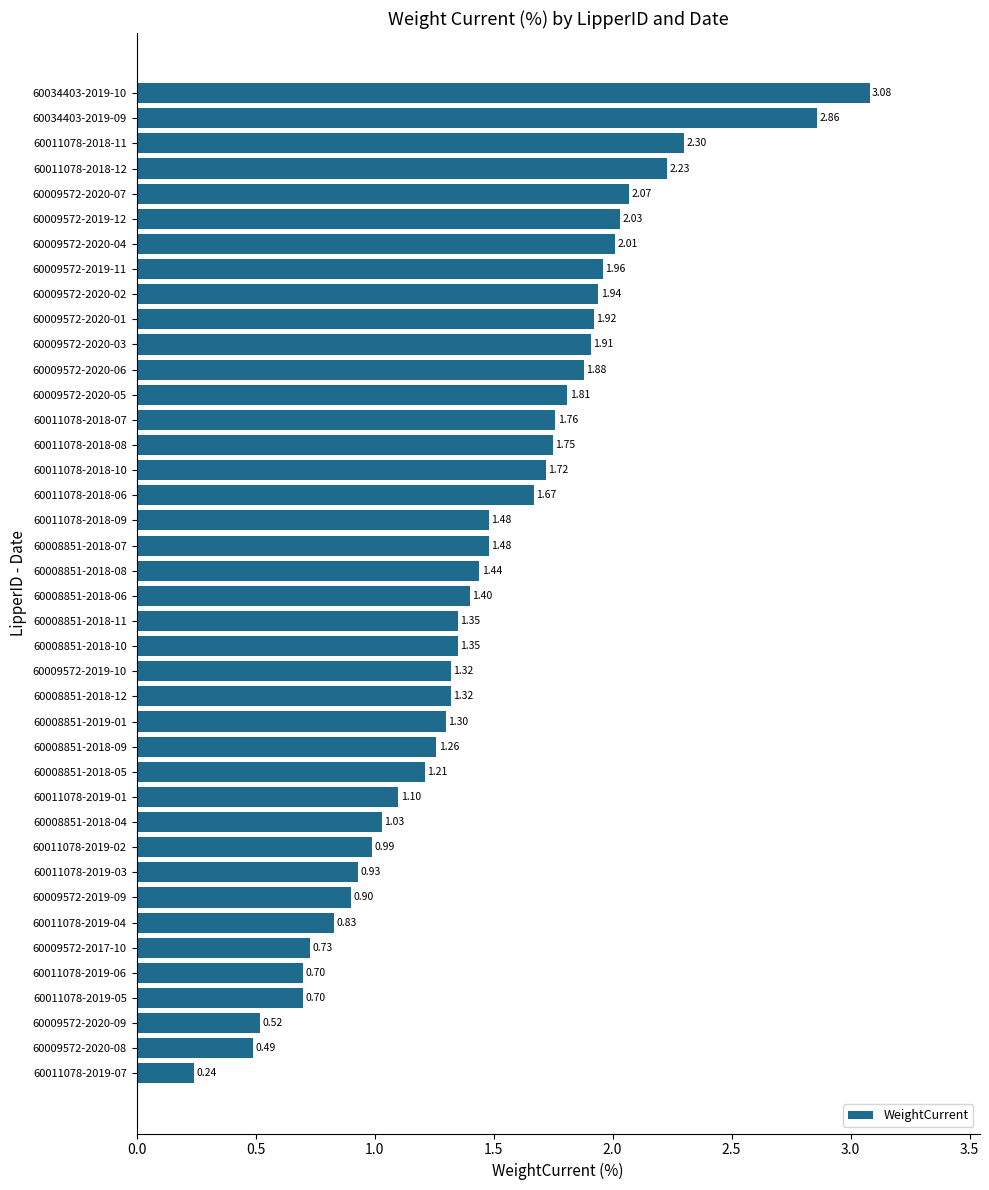

What is the change in value from 60034403-2019-09 to 60011078-2019-05?

-2.2